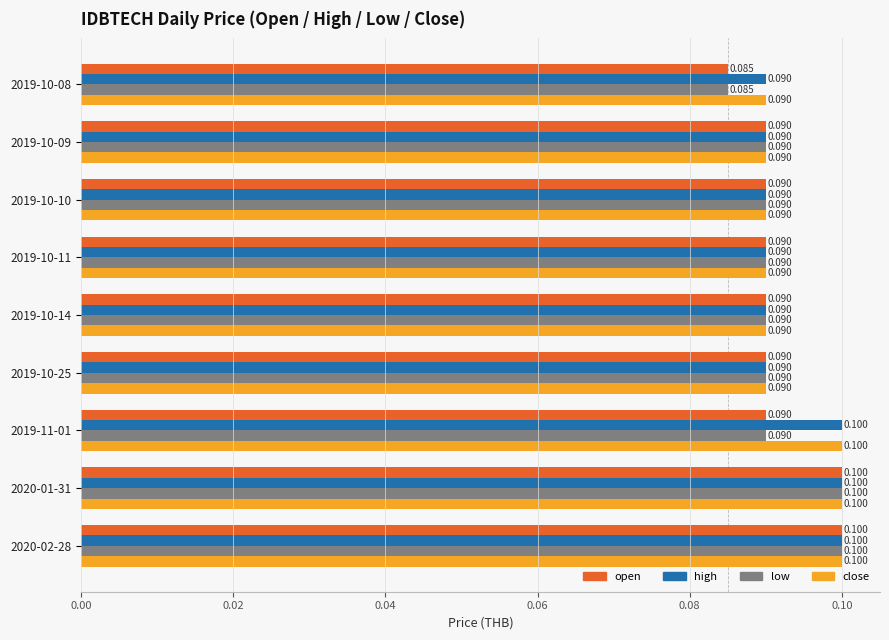

What is the minimum value for open?

0.1